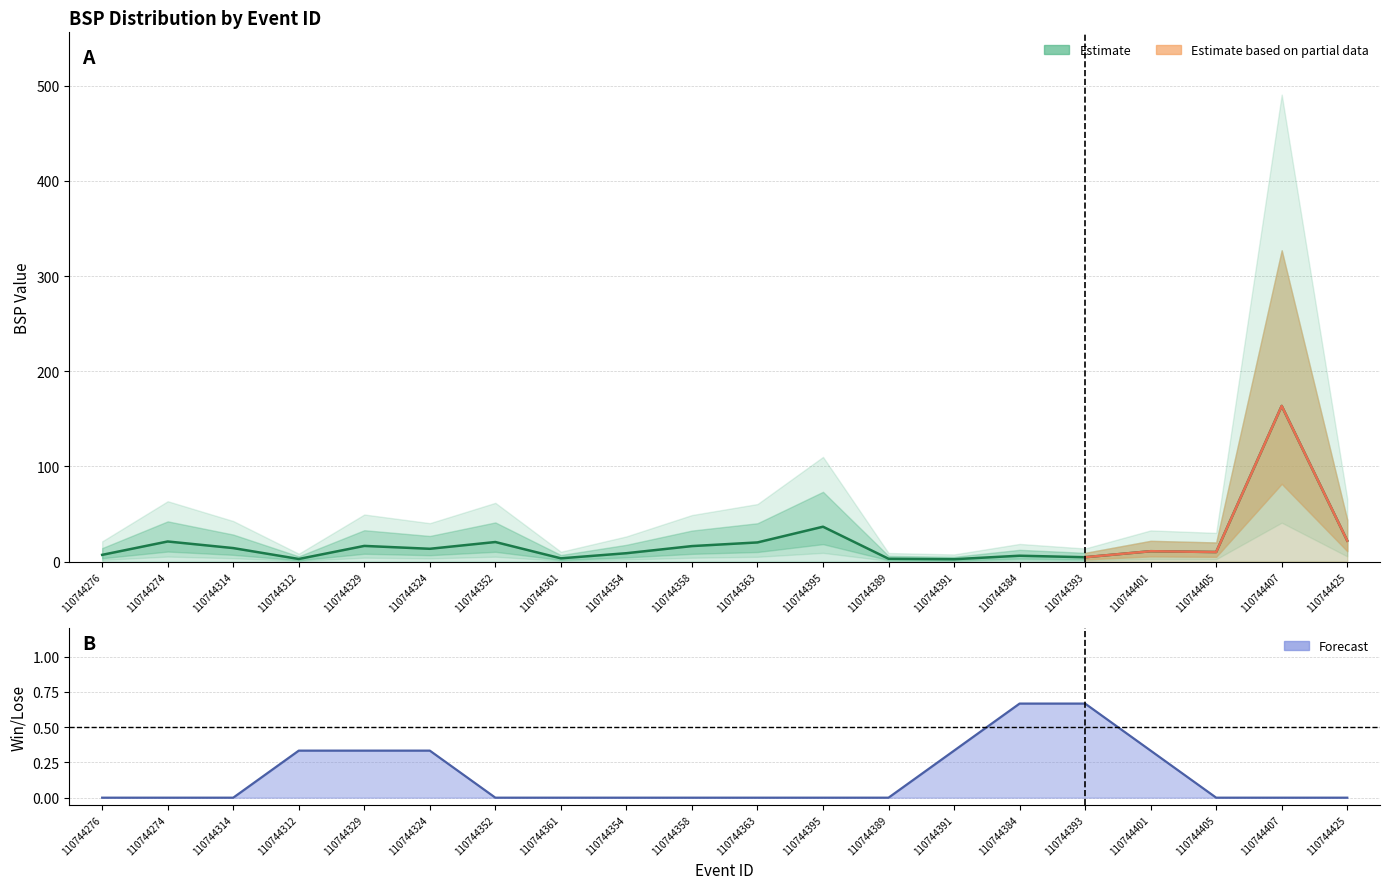

The value of BSP_upper at 110744276 is 14.2. True or false?

True